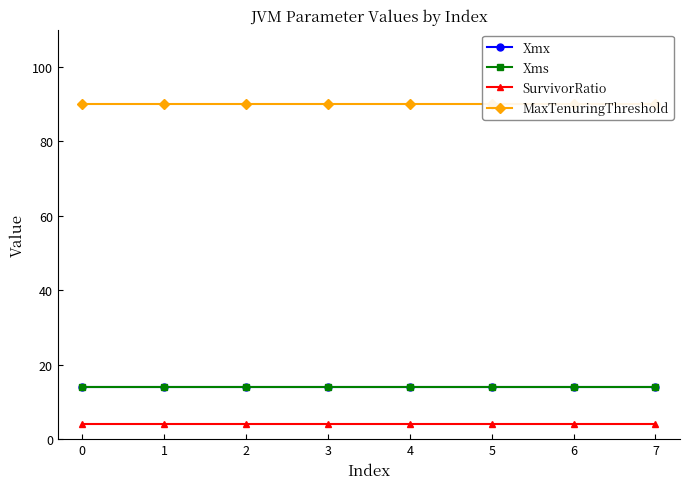

What is the greatest value displayed?

90